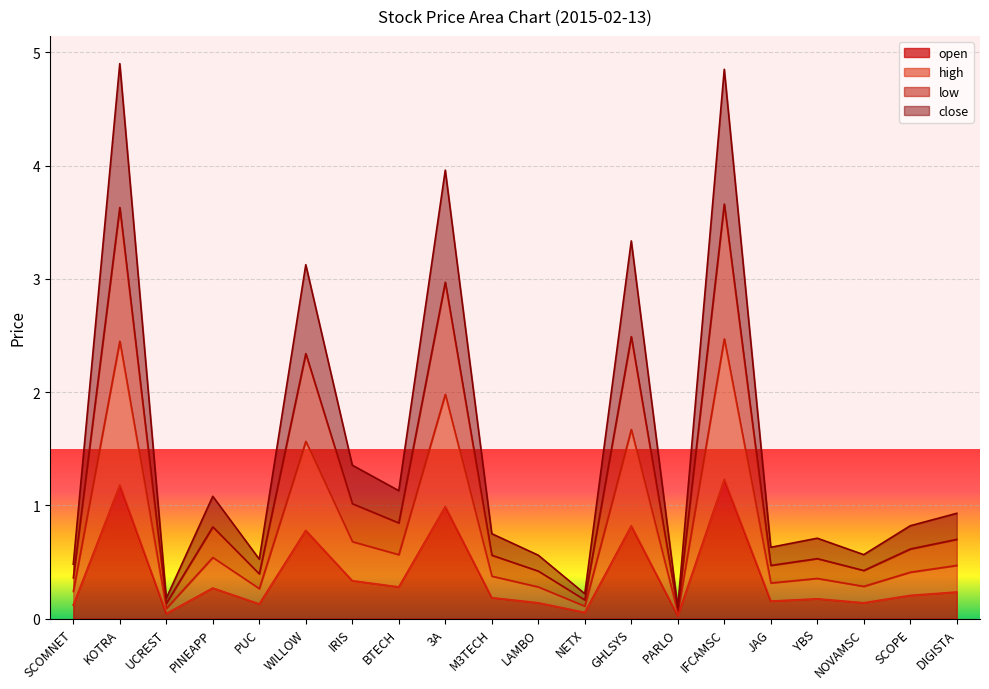

In close, how many points are higher than both neighbors (excluding endpoints)?

7